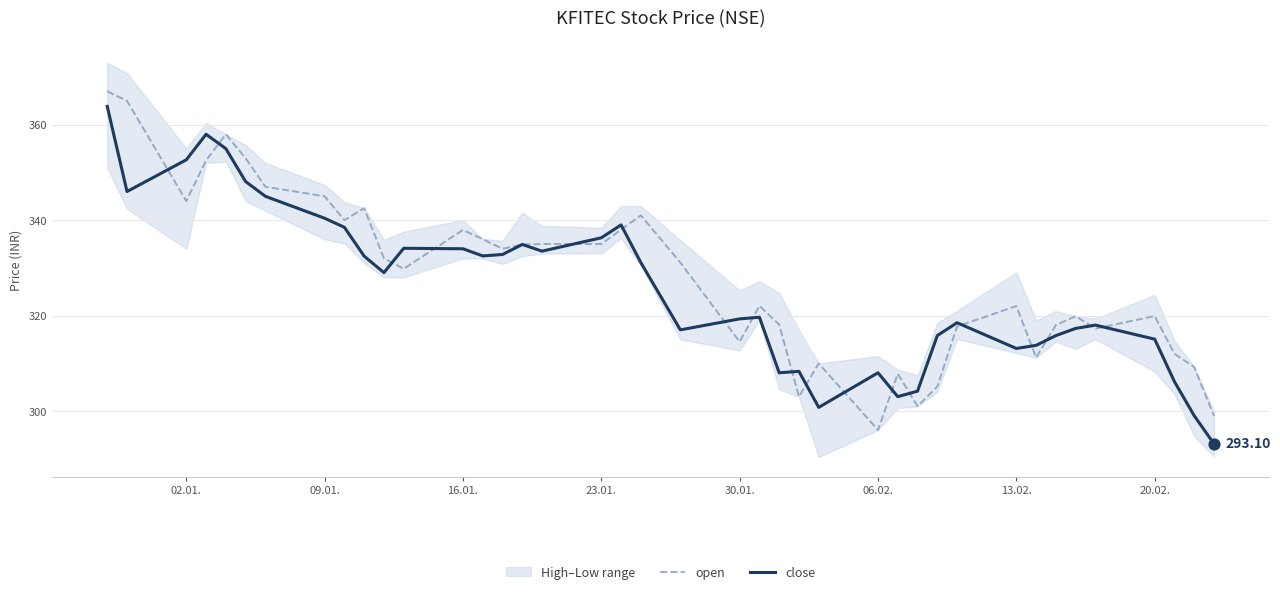

Which series reaches the maximum Y coordinate?

open